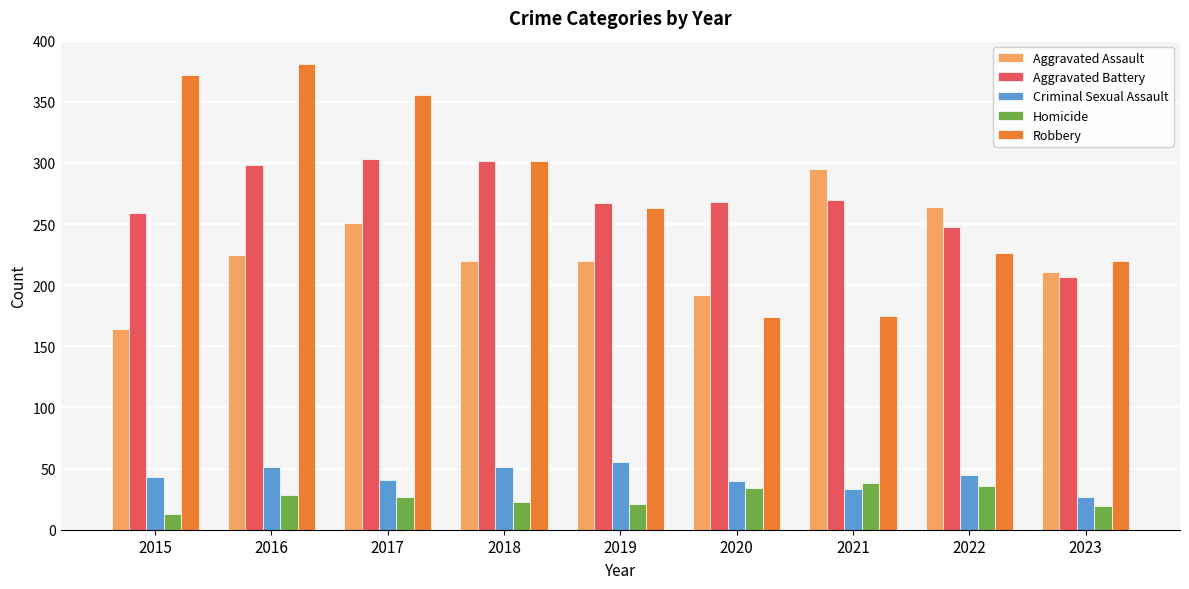

Which series changed the most between 2016 and 2023?

Robbery